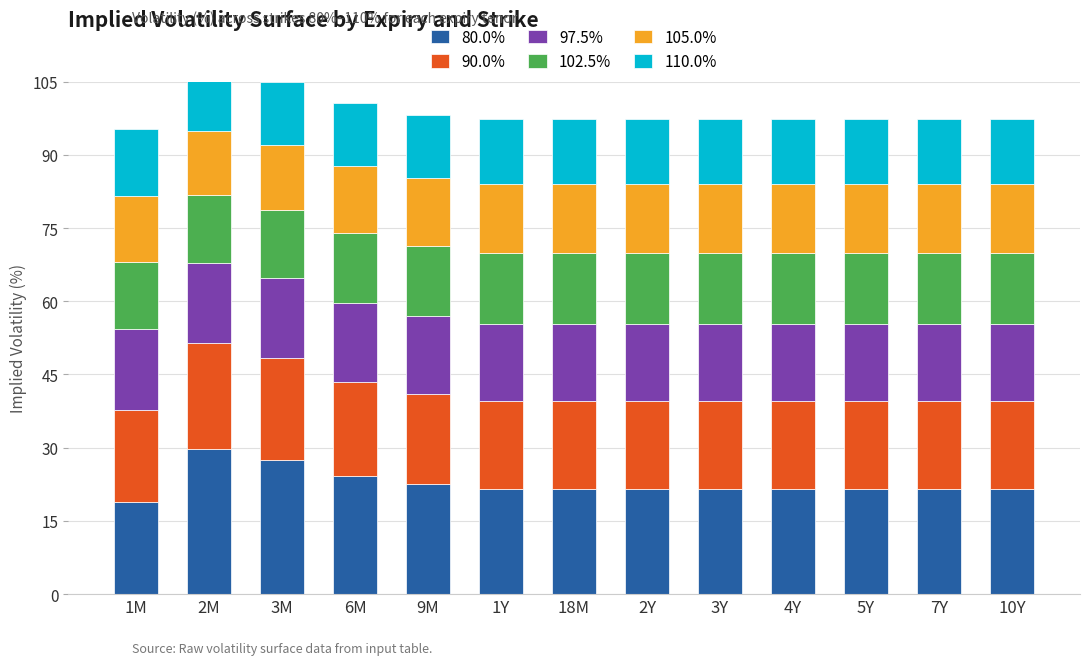

Reading left to right, list all the values displayed in this chart.

80.0%: 18.9	29.7	27.4	24.2	22.6	21.6	21.6	21.6	21.6	21.6	21.6	21.6	21.6
90.0%: 18.9	21.8	20.9	19.4	18.5	18.0	18.0	18.0	18.0	18.0	18.0	18.0	18.0
97.5%: 16.7	16.4	16.4	16.1	15.8	15.7	15.7	15.7	15.7	15.7	15.7	15.7	15.7
102.5%: 13.6	13.8	14.1	14.4	14.4	14.6	14.6	14.6	14.6	14.6	14.6	14.6	14.6
105.0%: 13.6	13.2	13.3	13.7	13.8	14.1	14.1	14.1	14.1	14.1	14.1	14.1	14.1
110.0%: 13.6	13.2	12.8	12.9	13.0	13.3	13.3	13.3	13.3	13.3	13.3	13.3	13.3